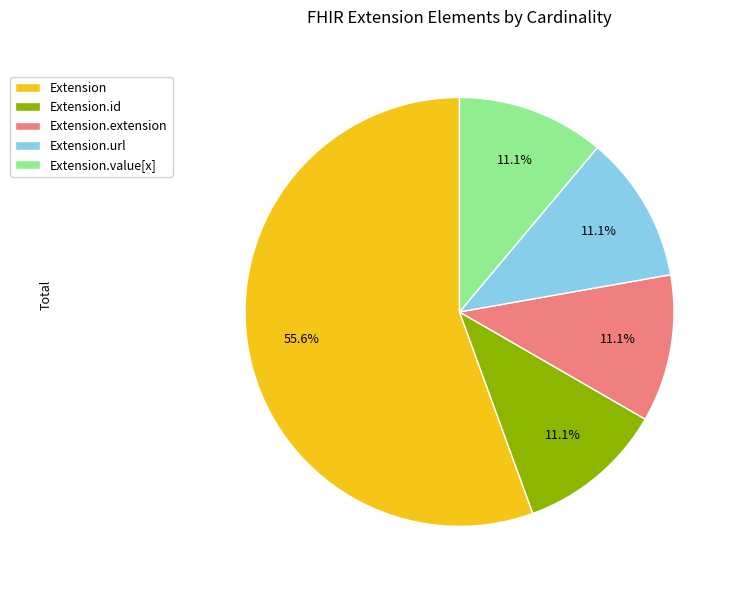

Count the number of slices in the pie.

5